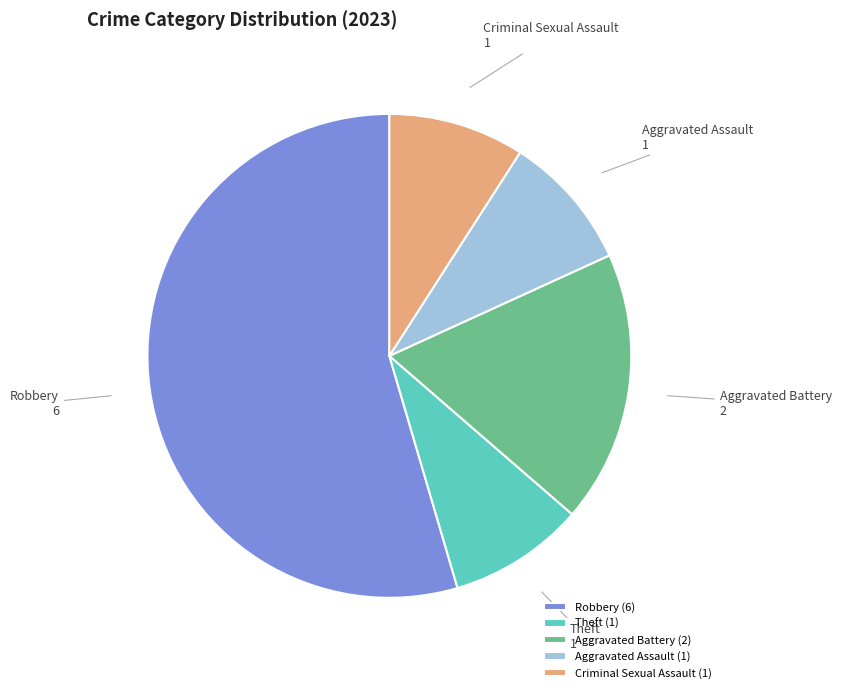

Combined, do Aggravated Battery and Criminal Sexual Assault account for over 50%?

No